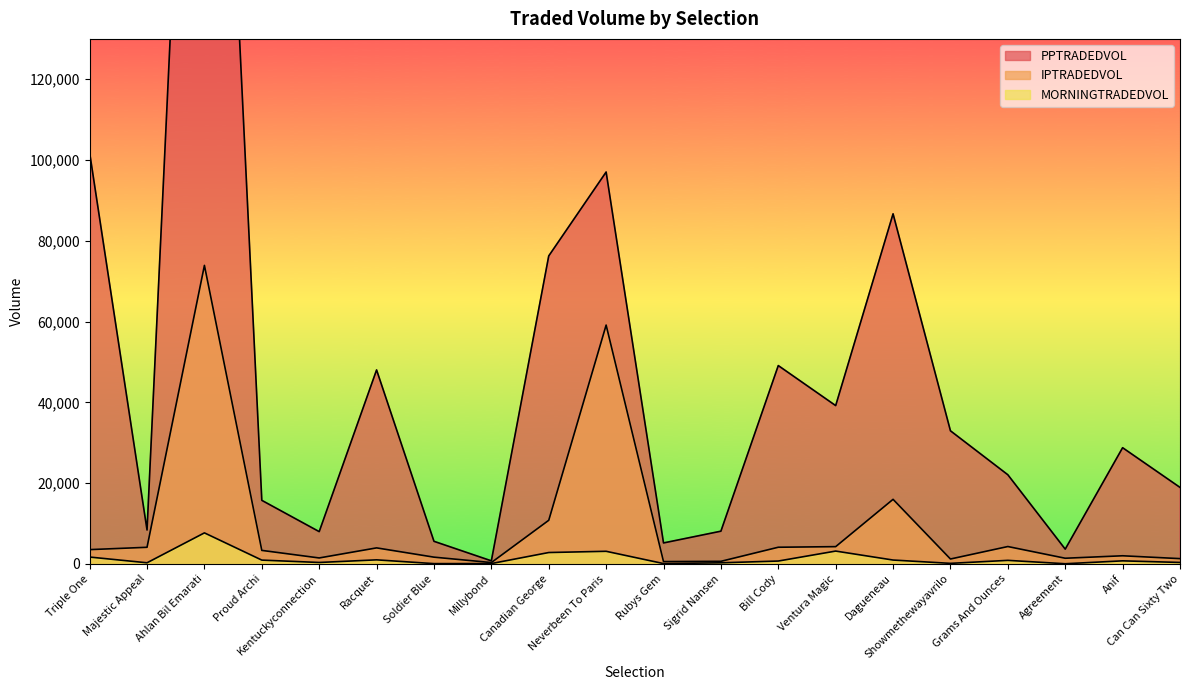

What is the sum of the MORNINGTRADEDVOL values at Racquet and Rubys Gem?

1052.6